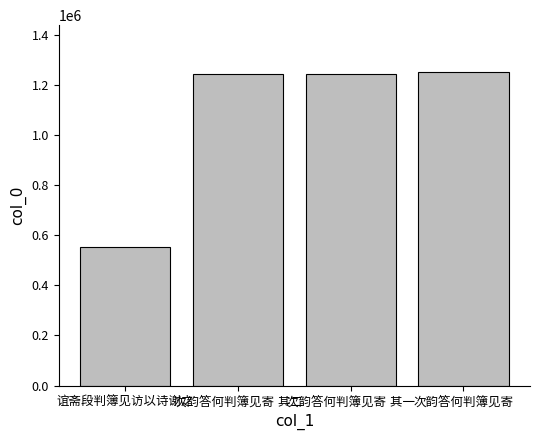

Are the bars grouped side by side (vs. stacked)?

No